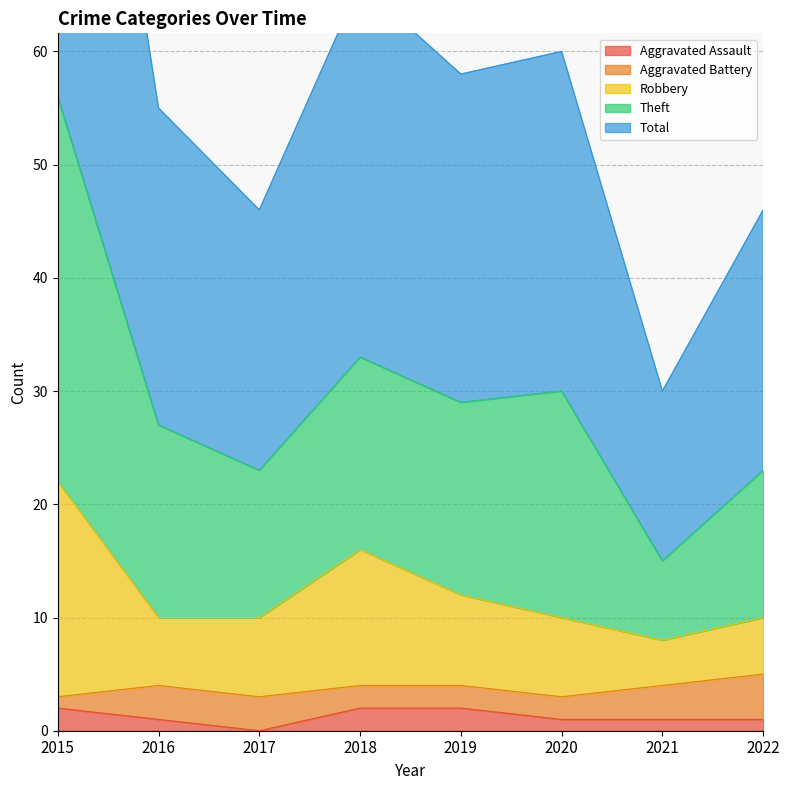

True or false: Aggravated Assault has a value of 2 at 2015.

True